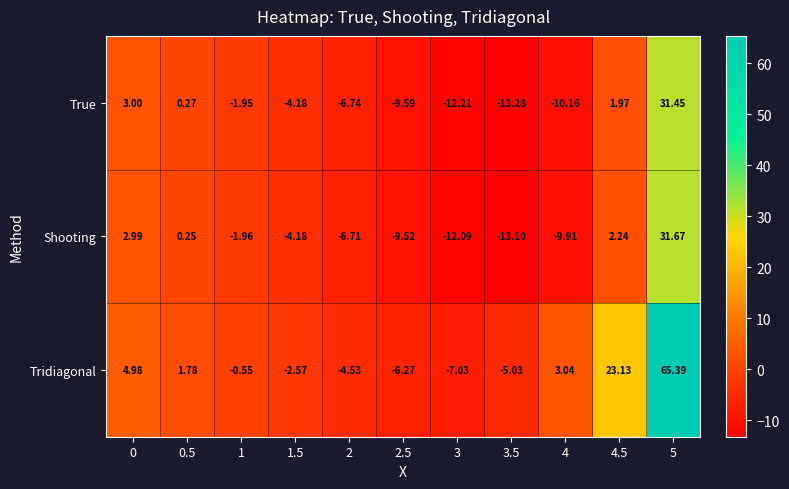

Which series has the largest range (max minus min)?

Tridiagonal